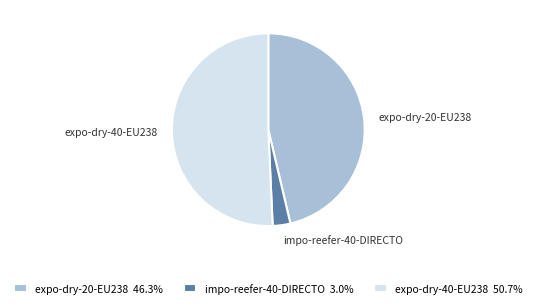

Is there a majority slice in this chart?

Yes